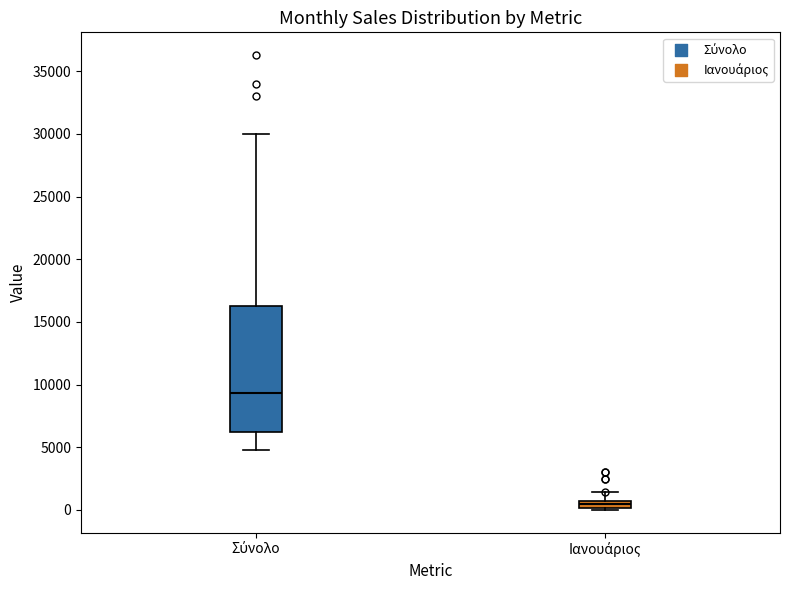

Which box's median line is the lowest?

Ιανουάριος